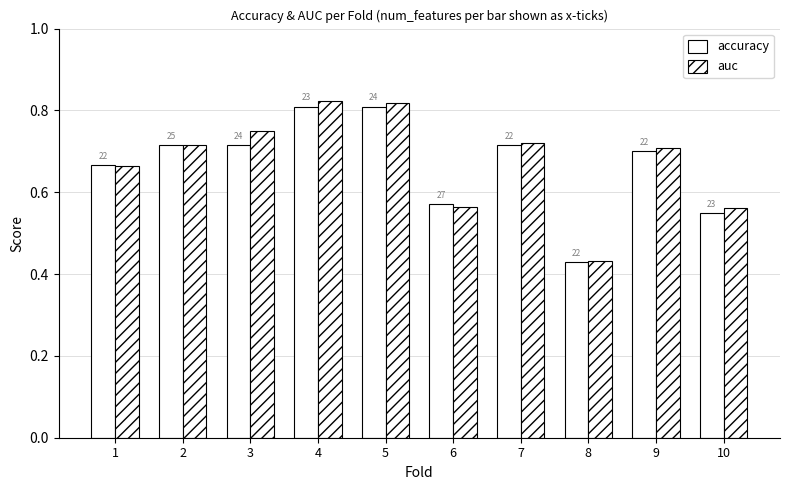

What is the difference between the maximum and minimum values in the accuracy series?

0.4